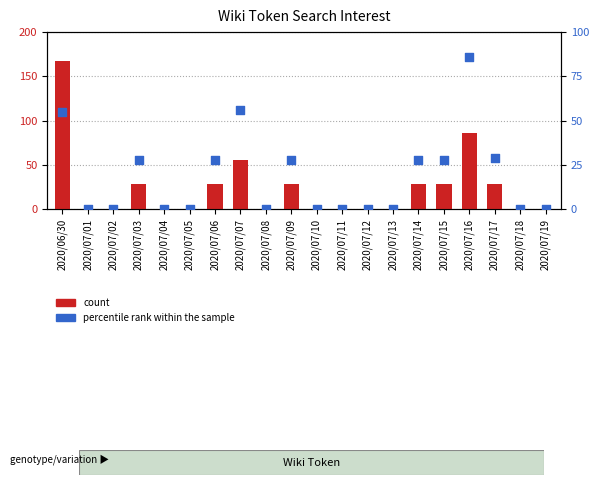

Is the value of count at 2020/07/14 greater than the value of percentile rank within the sample at 2020/07/02?

Yes